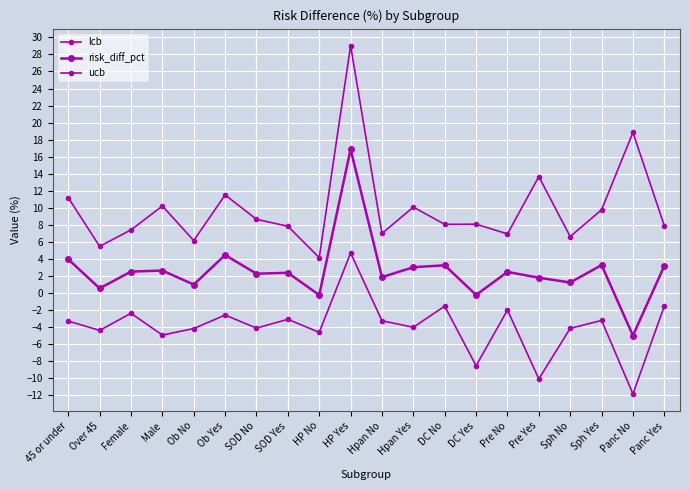

Count the number of data series in this chart.

3